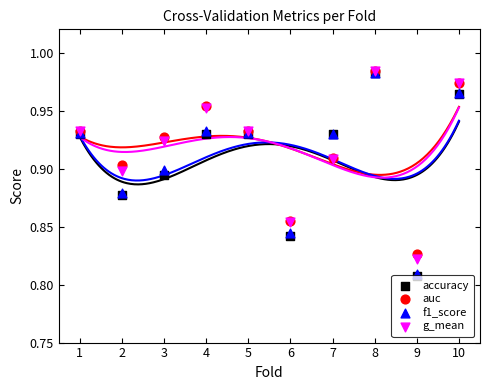

What are all the series names shown in the legend?

accuracy, auc, f1_score, g_mean